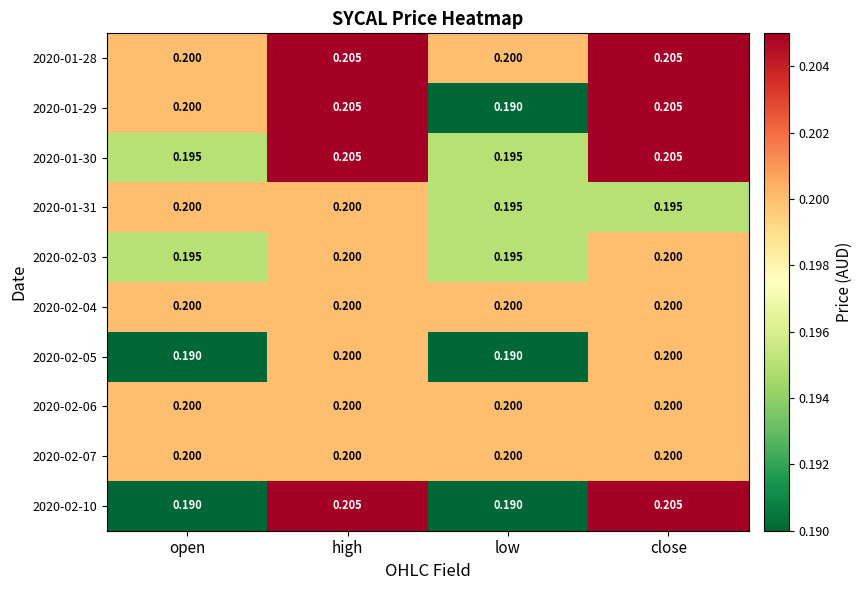

Is the value of 2020-02-04 at low greater than the value of 2020-01-29 at low?

Yes